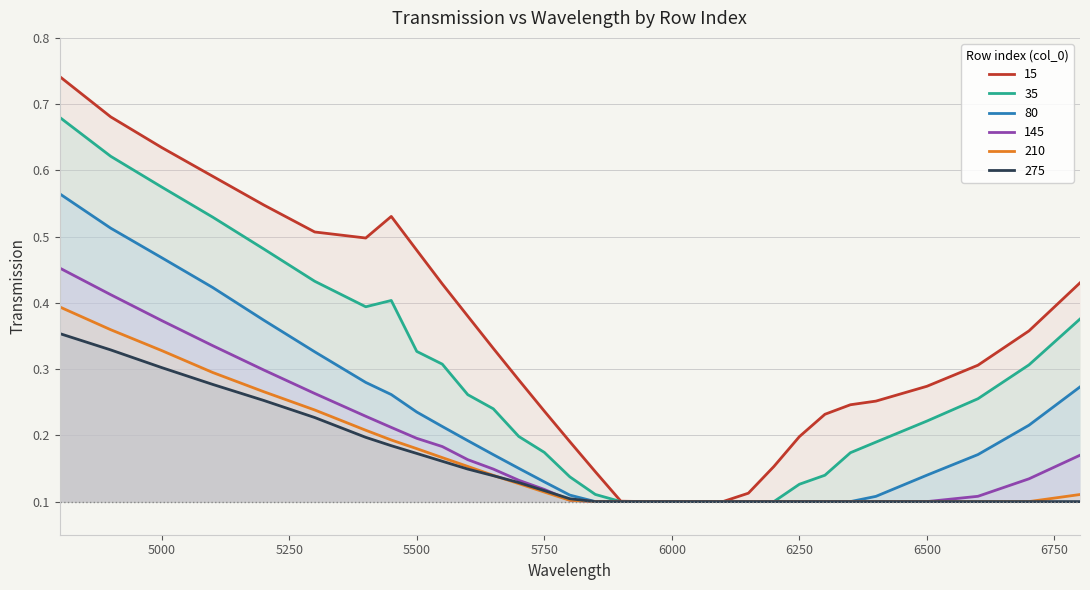

After their last crossing, which series has the higher values: 145 or 275?

275